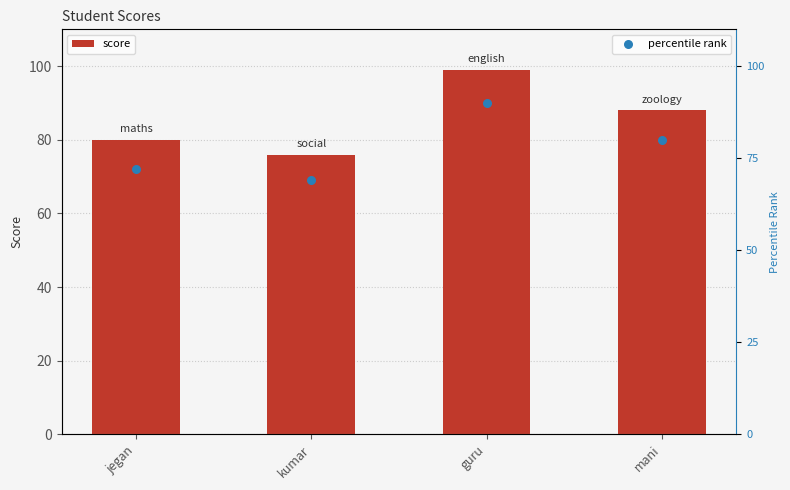

What are all the series names shown in the legend?

score, percentile rank